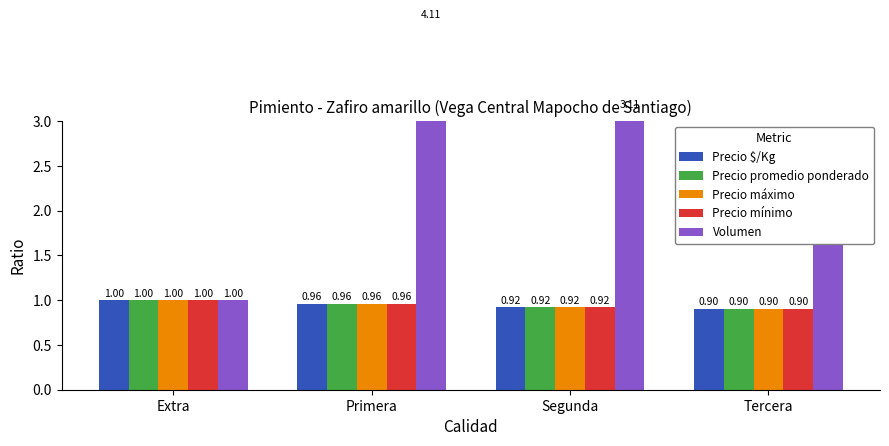

What is the label of the 2nd bar from the right?

Segunda